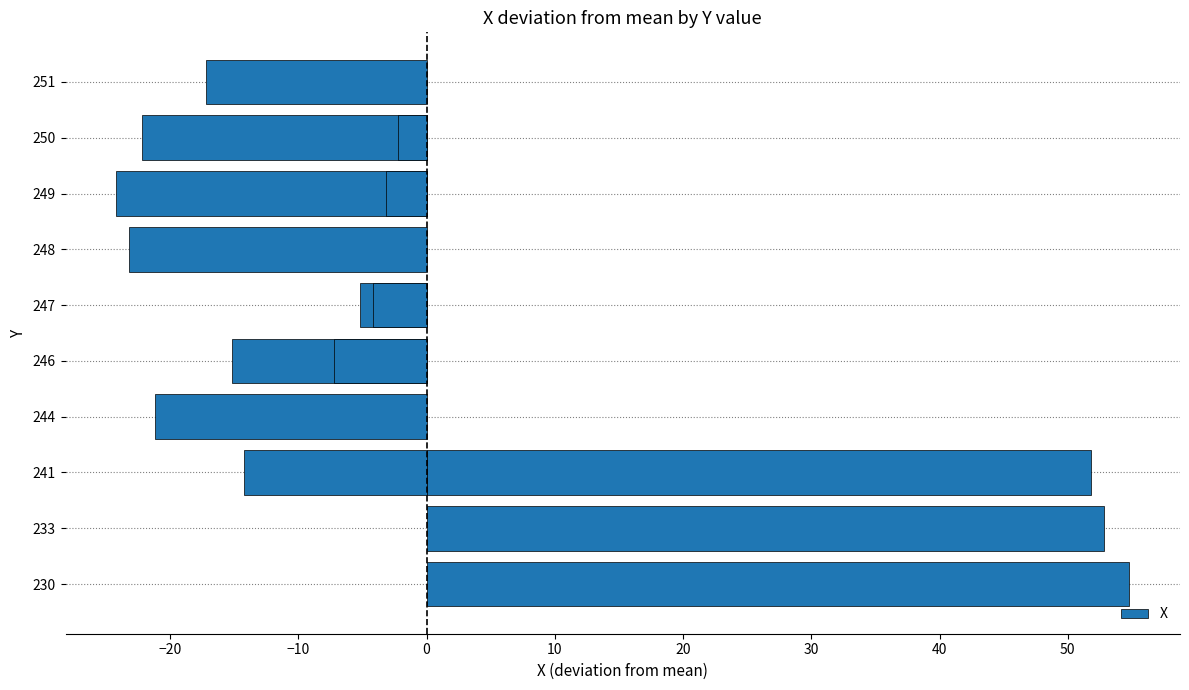

What is the value of the 6th bar from the left?

-15.2